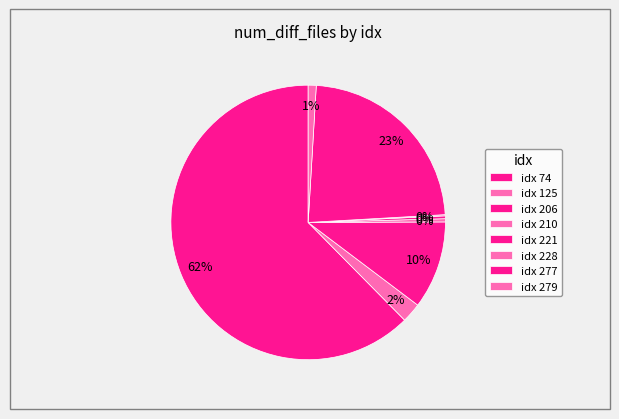

How many slices are in this pie chart?

8